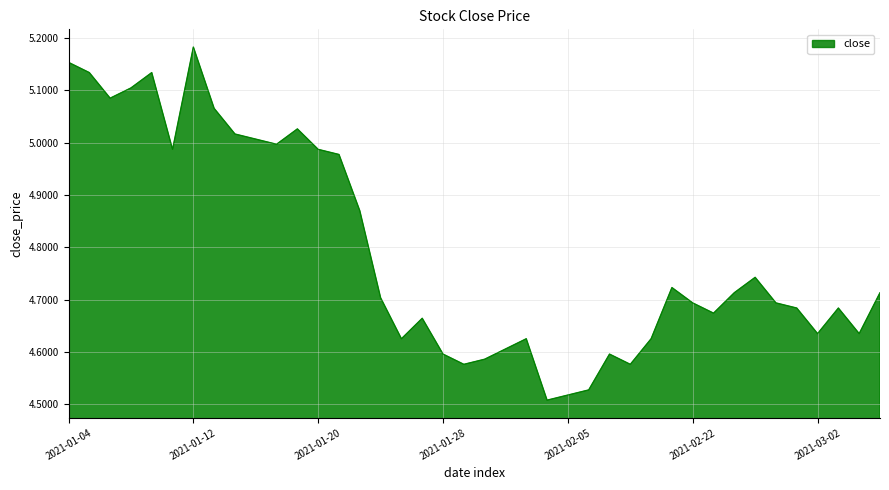

Does the chart display data point markers on the line(s)?

No